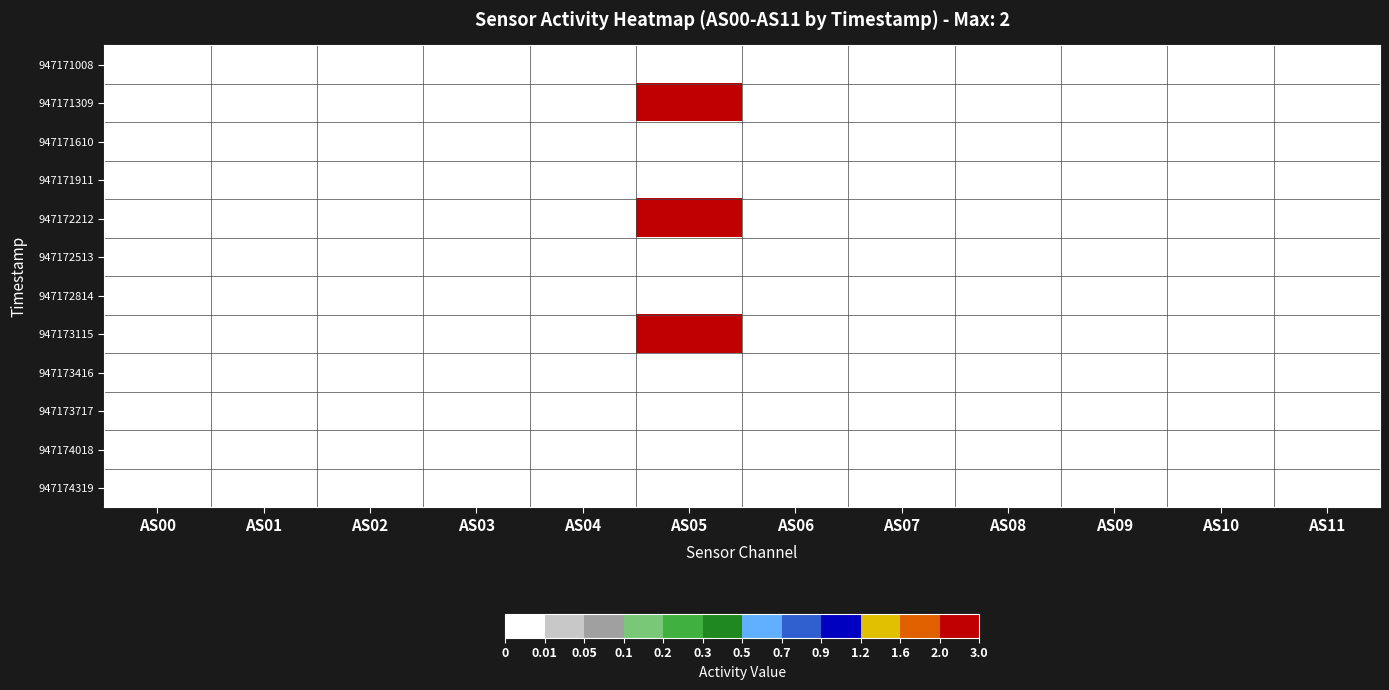

Reading right to left, list all the values displayed in this chart.

947171008: AS11=0	AS10=0	AS09=0	AS08=0	AS07=0	AS06=0	AS05=0	AS04=0	AS03=0	AS02=0	AS01=0	AS00=0
947171309: AS11=0	AS10=0	AS09=0	AS08=0	AS07=0	AS06=0	AS05=2	AS04=0	AS03=0	AS02=0	AS01=0	AS00=0
947171610: AS11=0	AS10=0	AS09=0	AS08=0	AS07=0	AS06=0	AS05=0	AS04=0	AS03=0	AS02=0	AS01=0	AS00=0
947171911: AS11=0	AS10=0	AS09=0	AS08=0	AS07=0	AS06=0	AS05=0	AS04=0	AS03=0	AS02=0	AS01=0	AS00=0
947172212: AS11=0	AS10=0	AS09=0	AS08=0	AS07=0	AS06=0	AS05=2	AS04=0	AS03=0	AS02=0	AS01=0	AS00=0
947172513: AS11=0	AS10=0	AS09=0	AS08=0	AS07=0	AS06=0	AS05=0	AS04=0	AS03=0	AS02=0	AS01=0	AS00=0
947172814: AS11=0	AS10=0	AS09=0	AS08=0	AS07=0	AS06=0	AS05=0	AS04=0	AS03=0	AS02=0	AS01=0	AS00=0
947173115: AS11=0	AS10=0	AS09=0	AS08=0	AS07=0	AS06=0	AS05=2	AS04=0	AS03=0	AS02=0	AS01=0	AS00=0
947173416: AS11=0	AS10=0	AS09=0	AS08=0	AS07=0	AS06=0	AS05=0	AS04=0	AS03=0	AS02=0	AS01=0	AS00=0
947173717: AS11=0	AS10=0	AS09=0	AS08=0	AS07=0	AS06=0	AS05=0	AS04=0	AS03=0	AS02=0	AS01=0	AS00=0
947174018: AS11=0	AS10=0	AS09=0	AS08=0	AS07=0	AS06=0	AS05=0	AS04=0	AS03=0	AS02=0	AS01=0	AS00=0
947174319: AS11=0	AS10=0	AS09=0	AS08=0	AS07=0	AS06=0	AS05=0	AS04=0	AS03=0	AS02=0	AS01=0	AS00=0